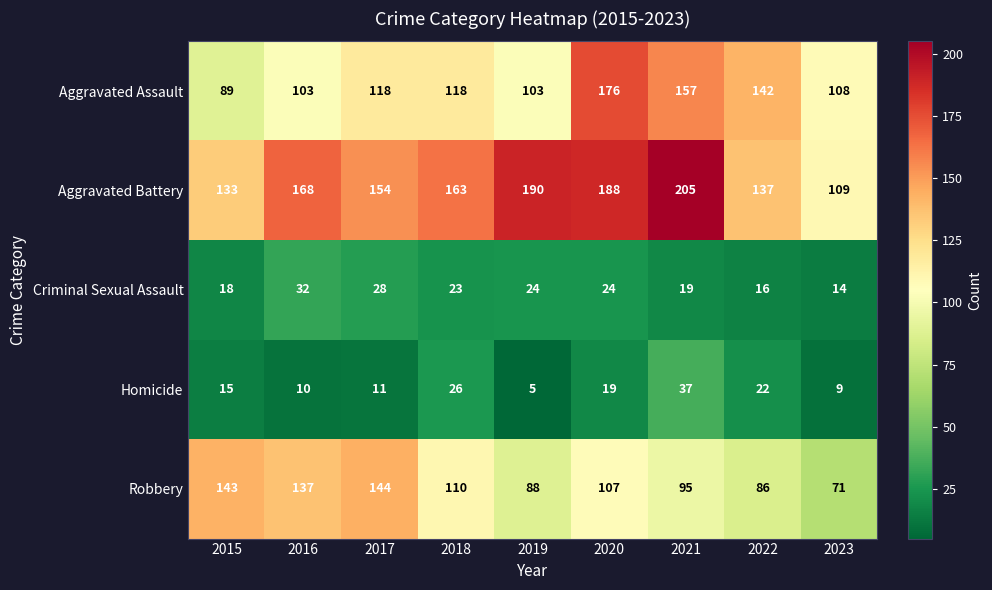

Which series has the largest total across all categories?

Aggravated Battery